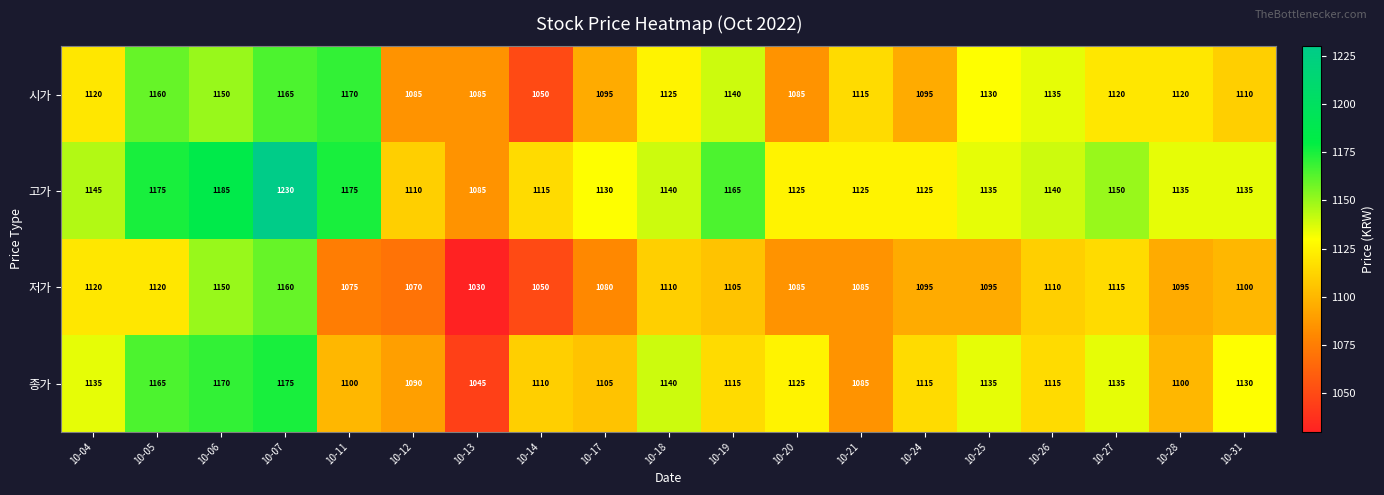

What is the difference between the second highest and minimum values in the 저가 series?

120